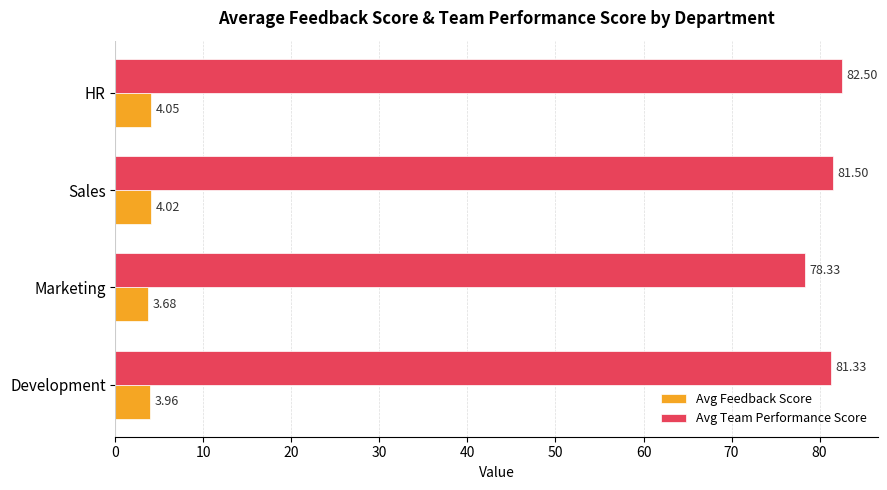

How many categories are shown in the chart?

4